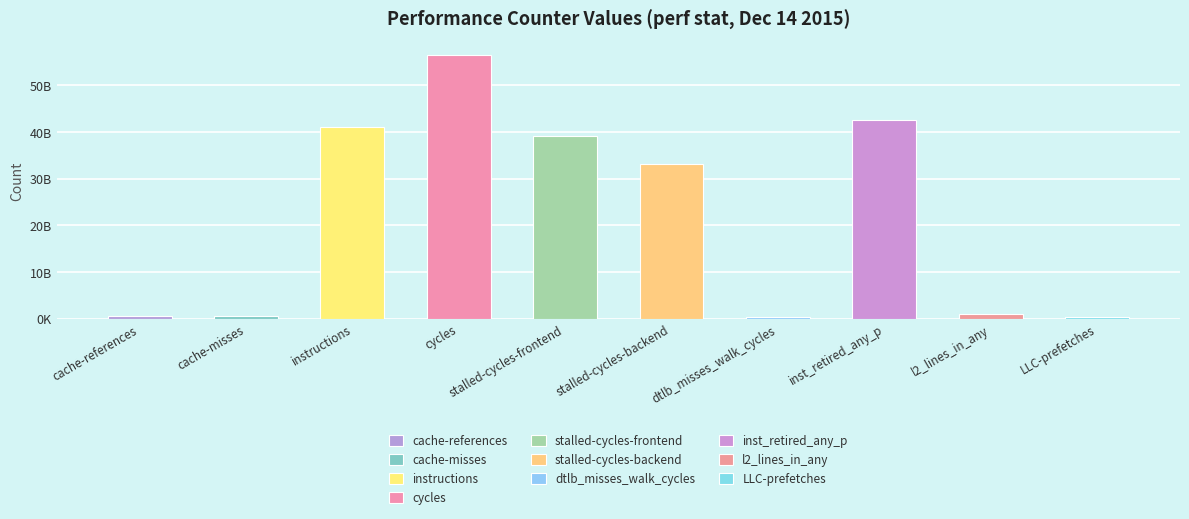

Rank the categories by value from lowest to highest.

LLC-prefetches, dtlb_misses_walk_cycles, cache-misses, cache-references, l2_lines_in_any, stalled-cycles-backend, stalled-cycles-frontend, instructions, inst_retired_any_p, cycles